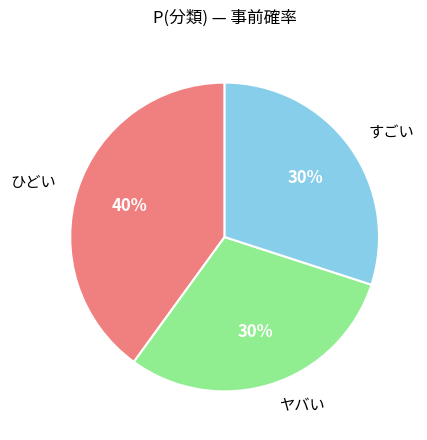

How many segments does this pie chart have?

3